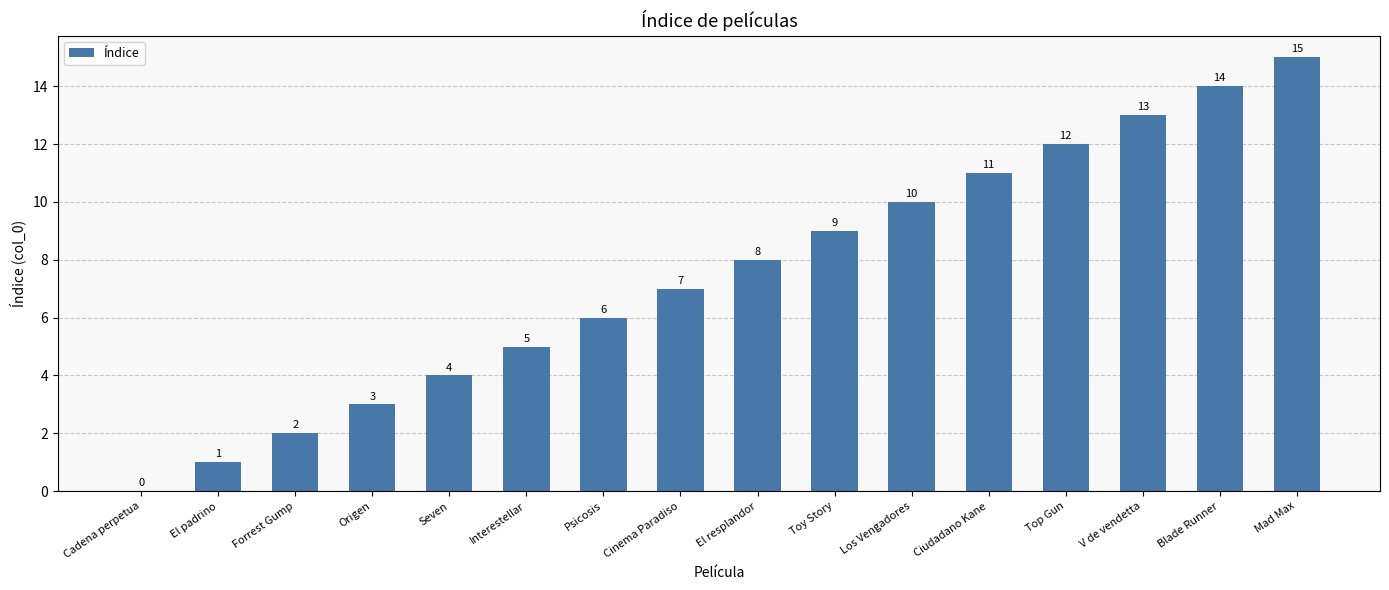

What is the ratio of the value at Interestellar to the value at V de vendetta?

0.4